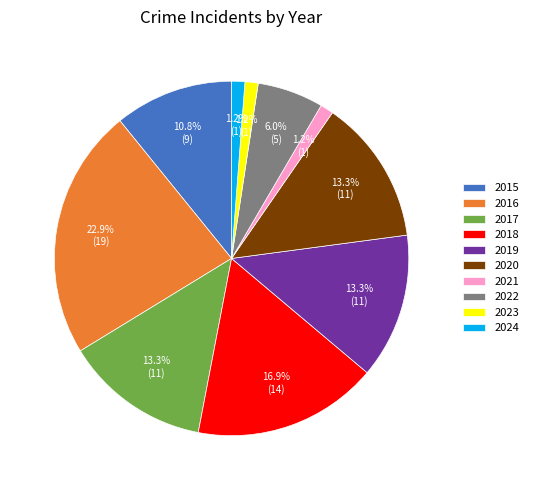

How many slices are in this pie chart?

10